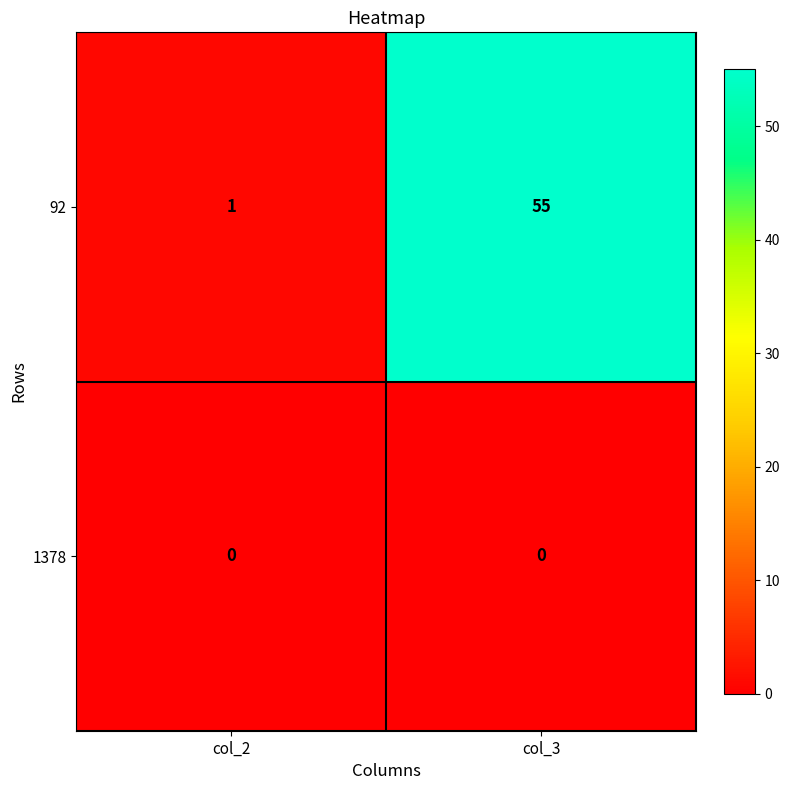

What is the difference between the 92 values at col_3 and col_2?

54